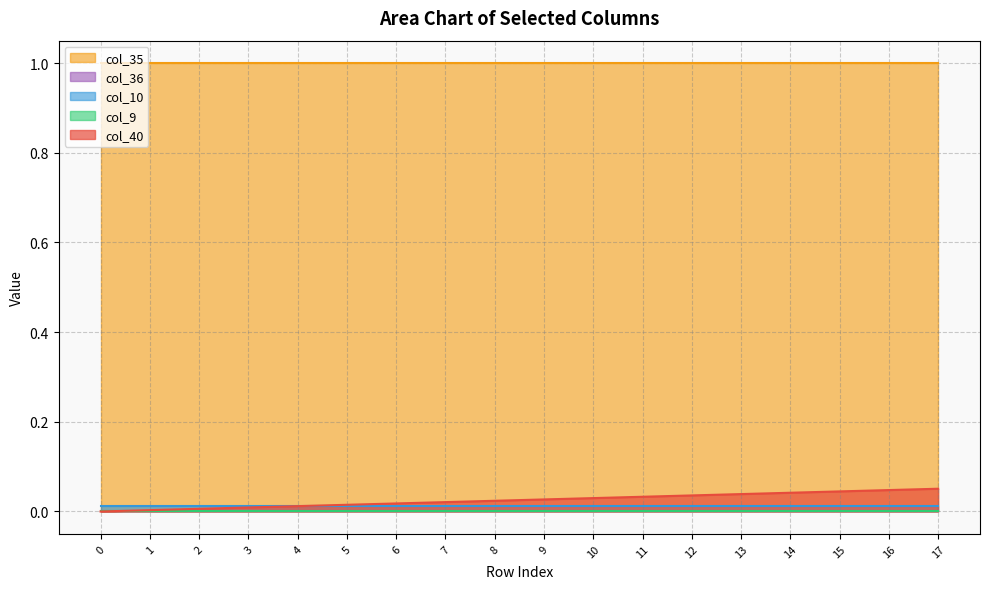

Reading left to right, what are all the values shown in this chart?

col_40: 0.0	0.0	0.0	0.0	0.0	0.0	0.0	0.0	0.0	0.0	0.0	0.0	0.0	0.0	0.0	0.0	0.0	0.1
col_9: 0.0	0.0	0.0	0.0	0.0	0.0	0.0	0.0	0.0	0.0	0.0	0.0	0.0	0.0	0.0	0.0	0.0	0.0
col_10: 0.0	0.0	0.0	0.0	0.0	0.0	0.0	0.0	0.0	0.0	0.0	0.0	0.0	0.0	0.0	0.0	0.0	0.0
col_35: 1.0	1.0	1.0	1.0	1.0	1.0	1.0	1.0	1.0	1.0	1.0	1.0	1.0	1.0	1.0	1.0	1.0	1.0
col_36: 0.0	0.0	0.0	0.0	0.0	0.0	0.0	0.0	0.0	0.0	0.0	0.0	0.0	0.0	0.0	0.0	0.0	0.0